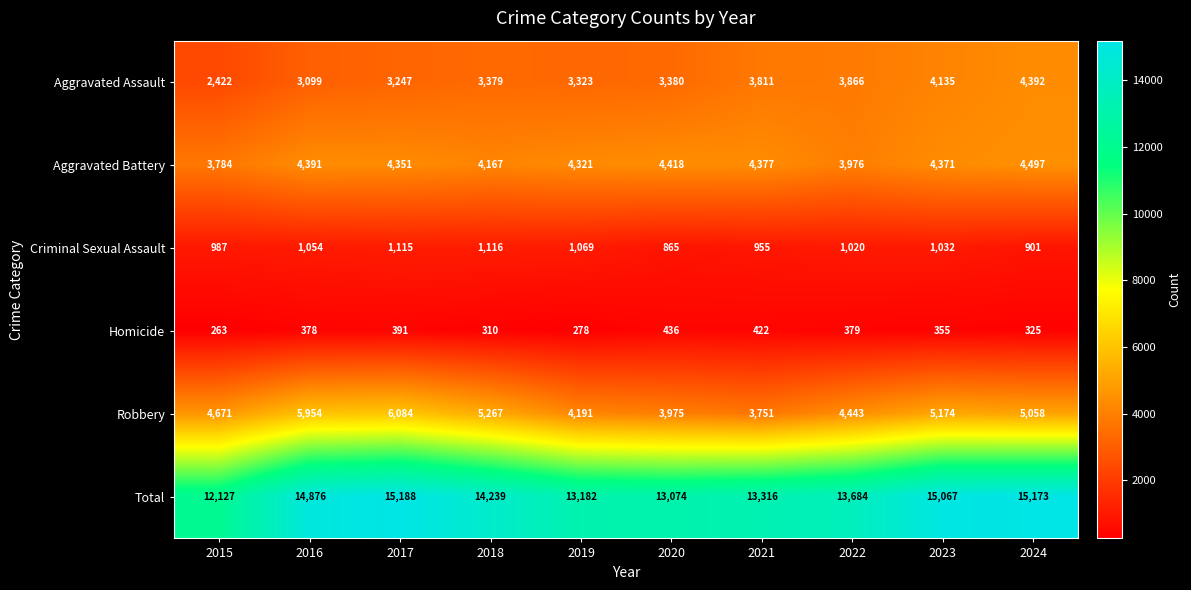

Which series has the largest total across all categories?

Total